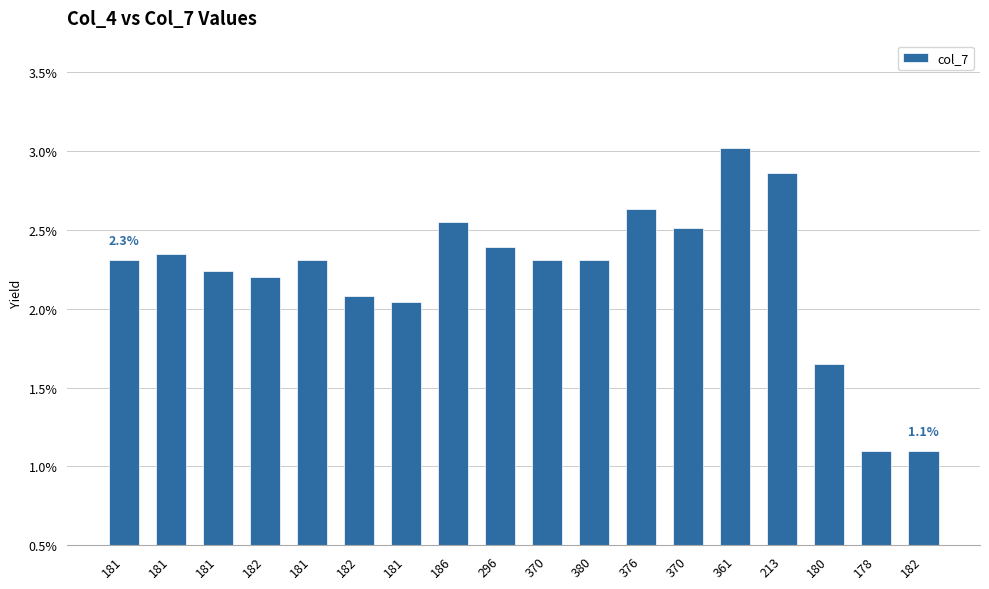

Is it true that the value at 181 is 3.3?

False